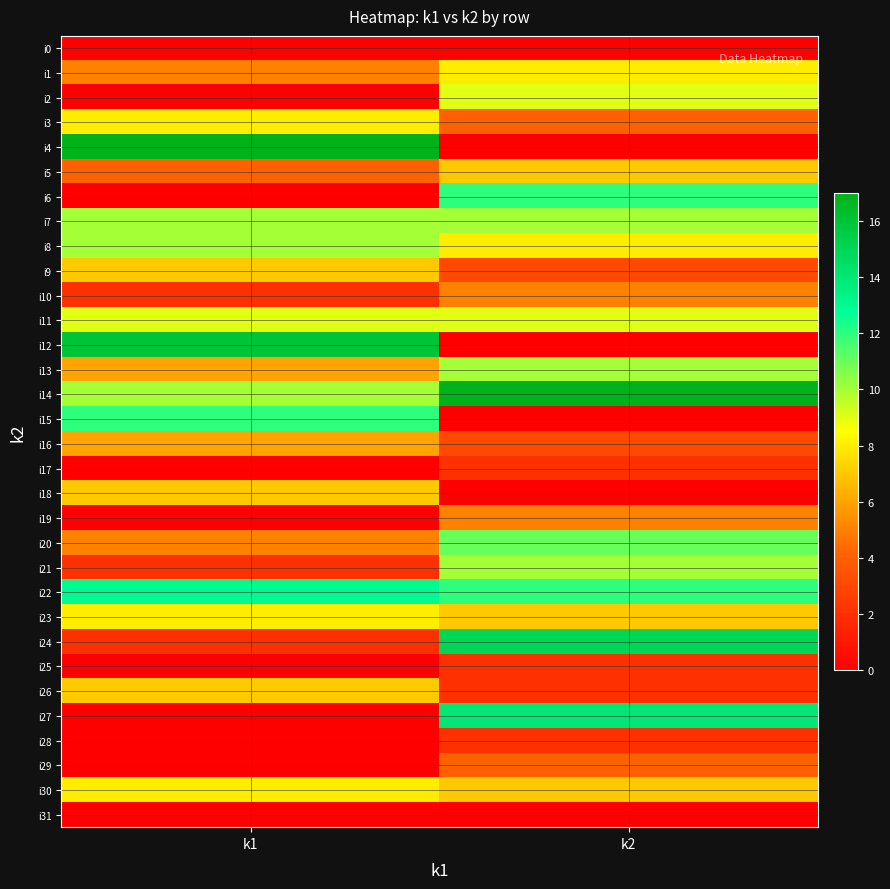

What is the difference between the highest and lowest values at k1?

17